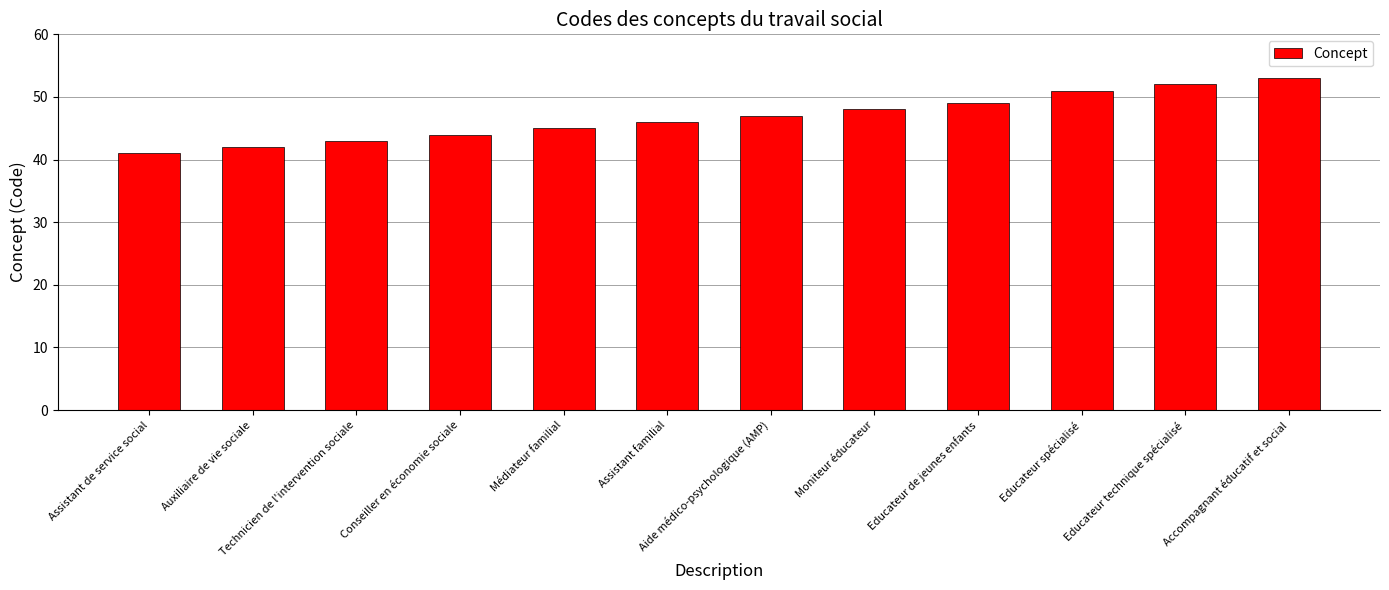

True or false: the data shows 90 at Accompagnant éducatif et social.

False